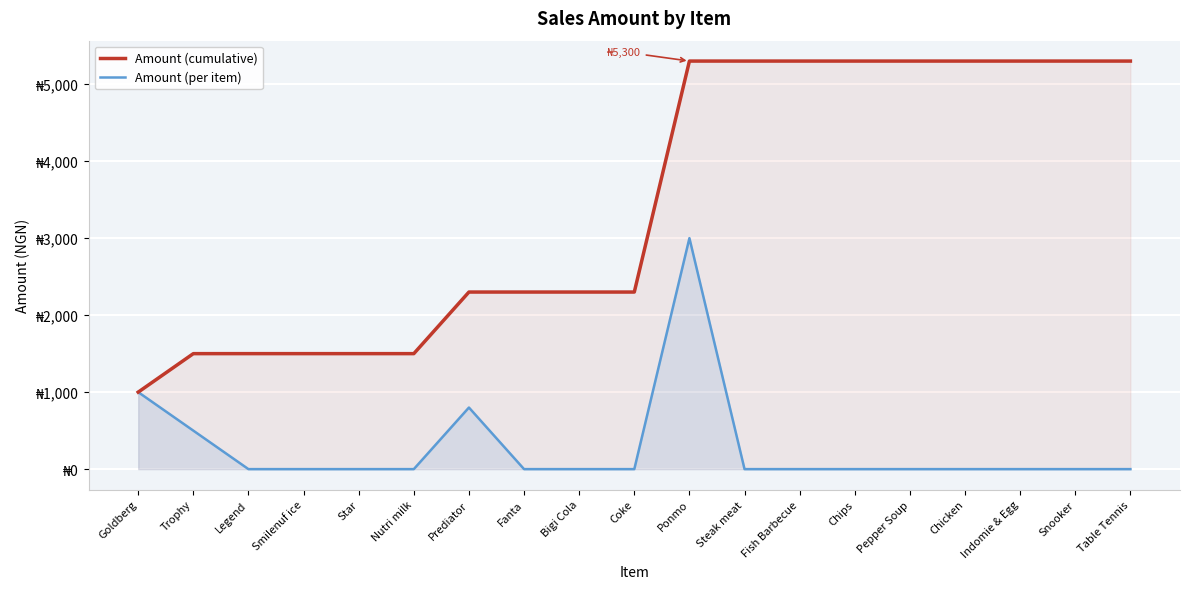

Reading left to right, transcribe all the data shown in this chart.

Amount (cumulative): 1000	1500	1500	1500	1500	1500	2300	2300	2300	2300	5300	5300	5300	5300	5300	5300	5300	5300	5300
Amount (per item): 1000	500	0	0	0	0	800	0	0	0	3000	0	0	0	0	0	0	0	0